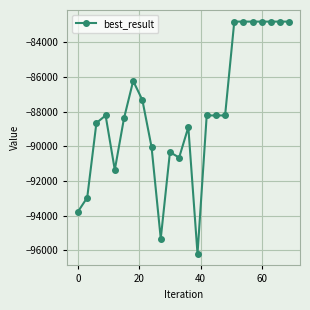

What is the average value?

-88023